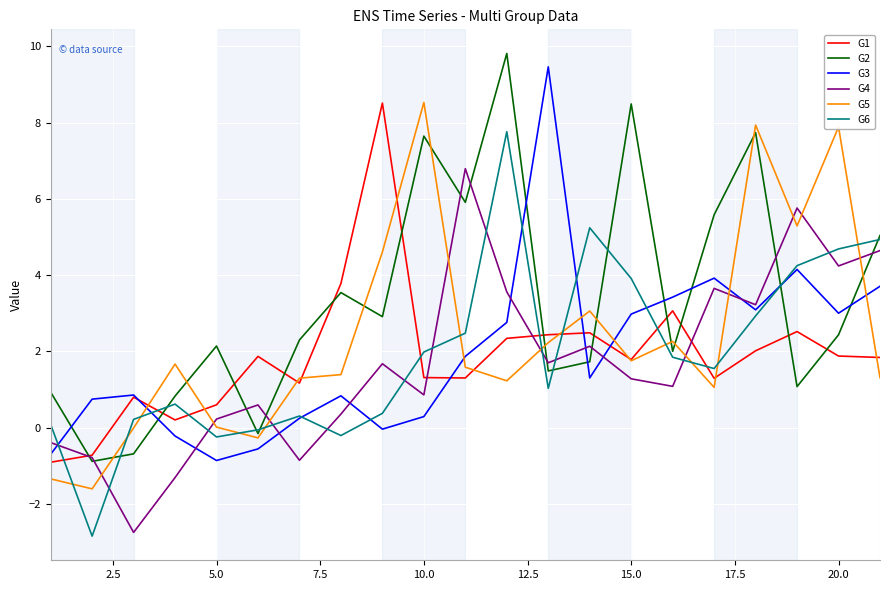

After their last crossing, which series has the higher values: G5 or G3?

G3